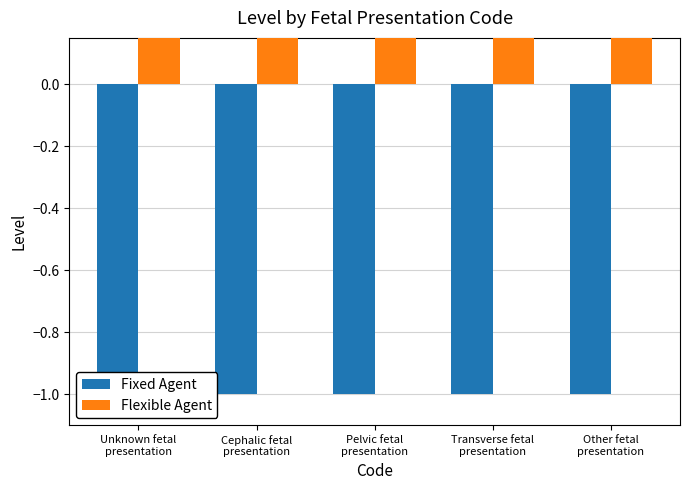

What is the sum of the Fixed Agent values at Unknown fetal
presentation and Transverse fetal
presentation?

-2.0